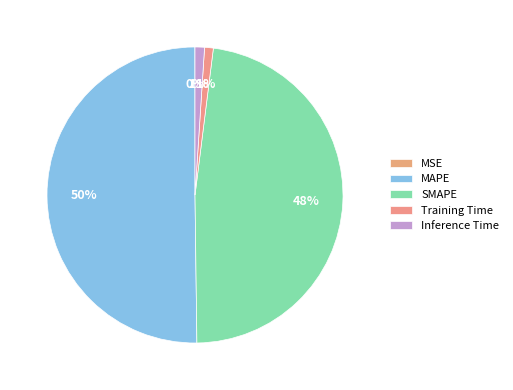

To the nearest percent, what is the combined percentage of MSE and SMAPE?

48%